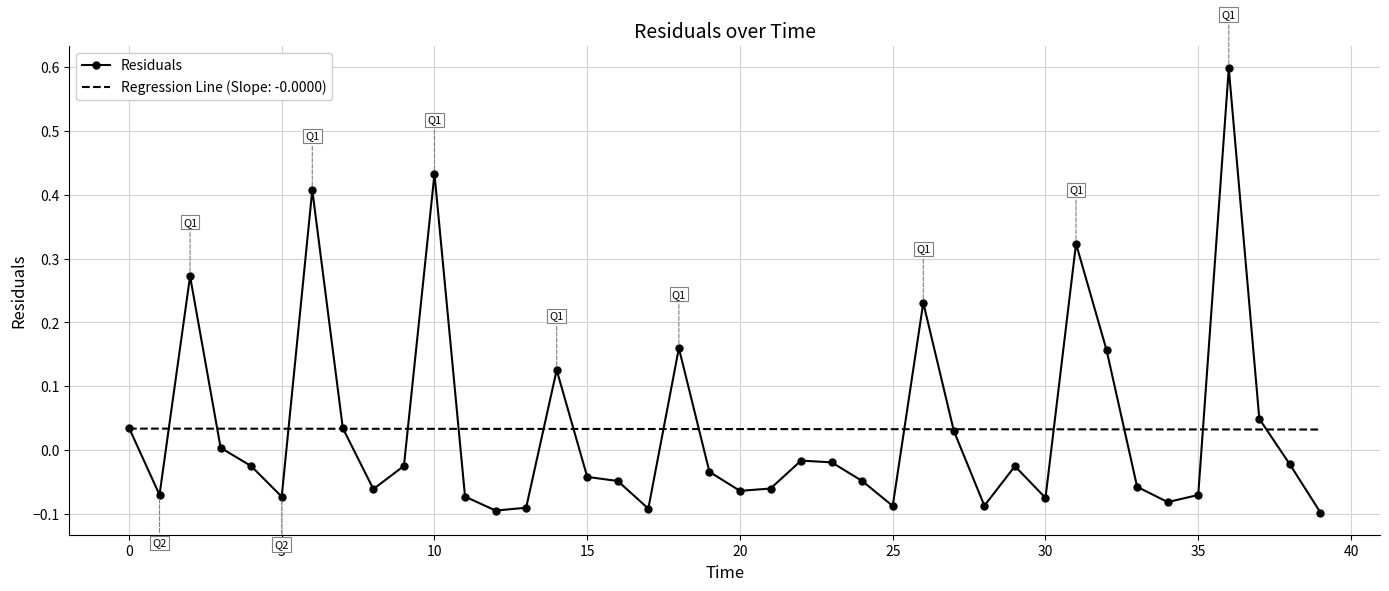

What is the greatest value displayed?

0.6